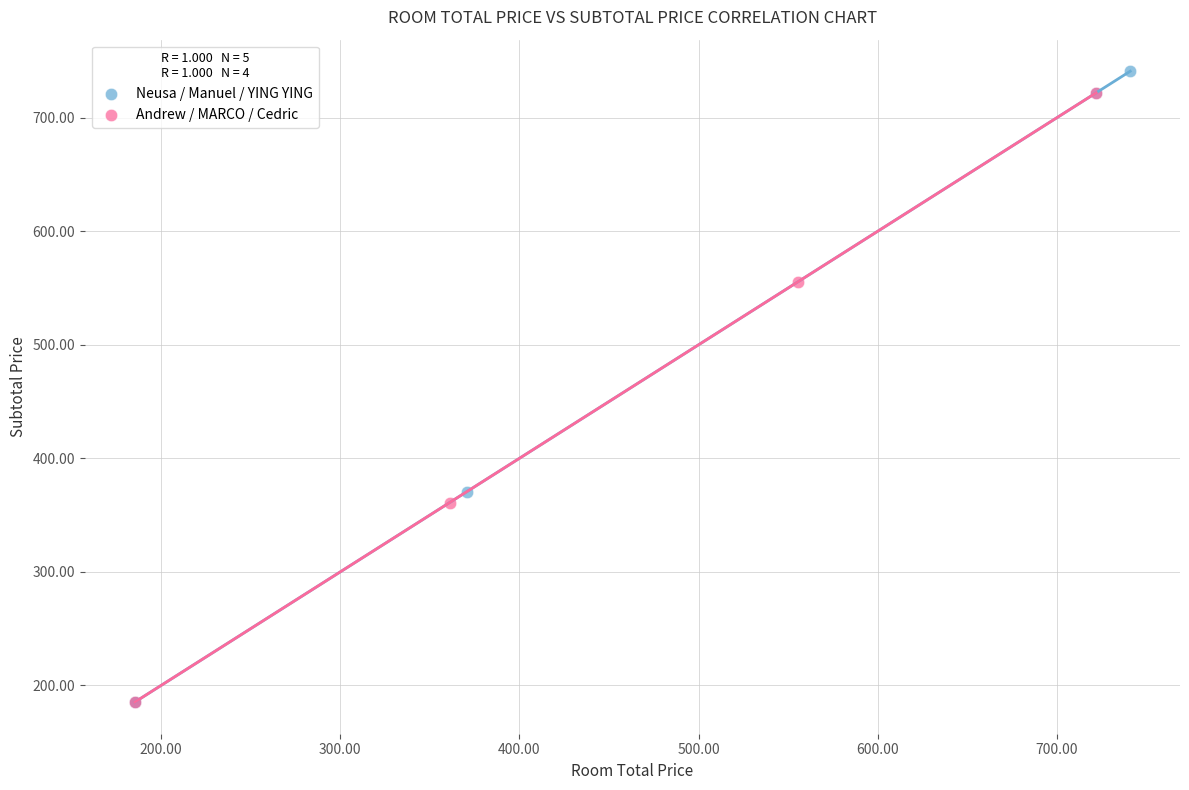

Which series reaches the maximum Y coordinate?

Neusa / Manuel / YING YING